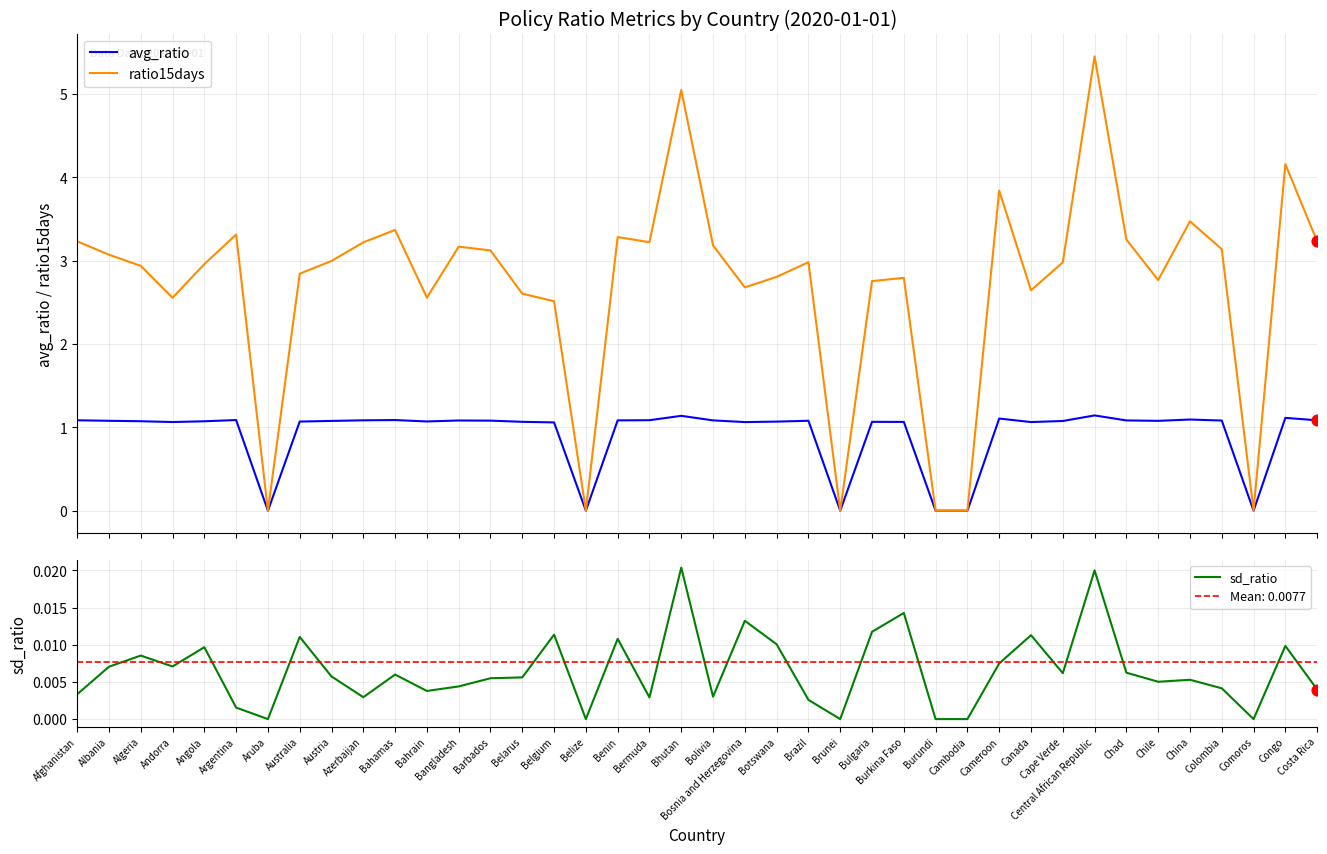

Which series reaches the minimum Y coordinate?

avg_ratio